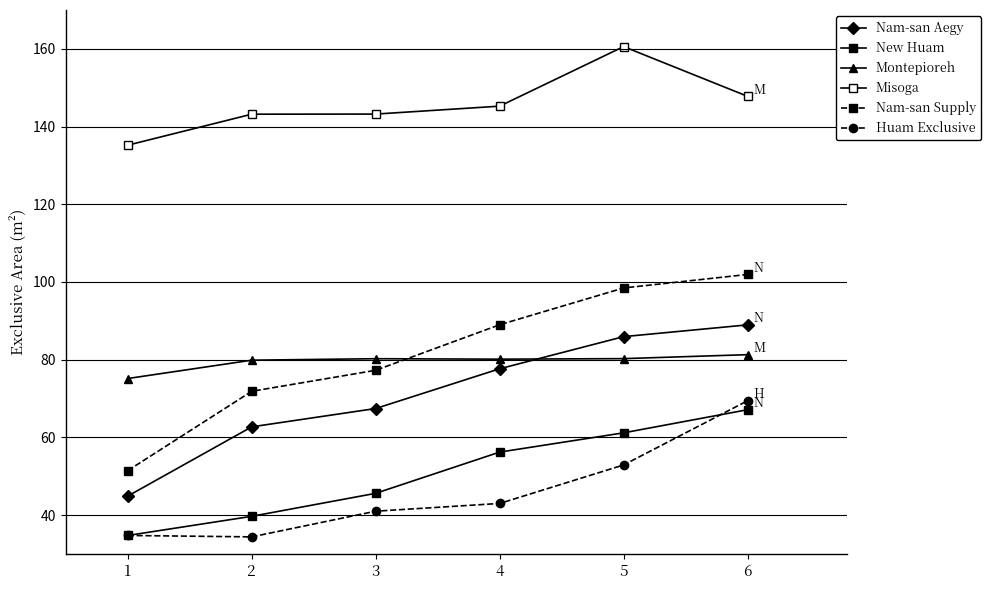

How many values in the Misoga series are below 145?

3